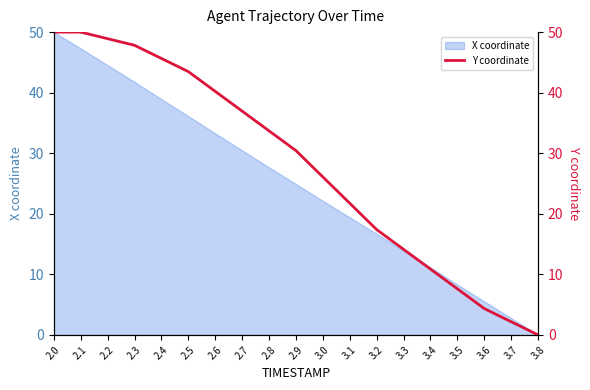

How many lines are shown in the chart?

1